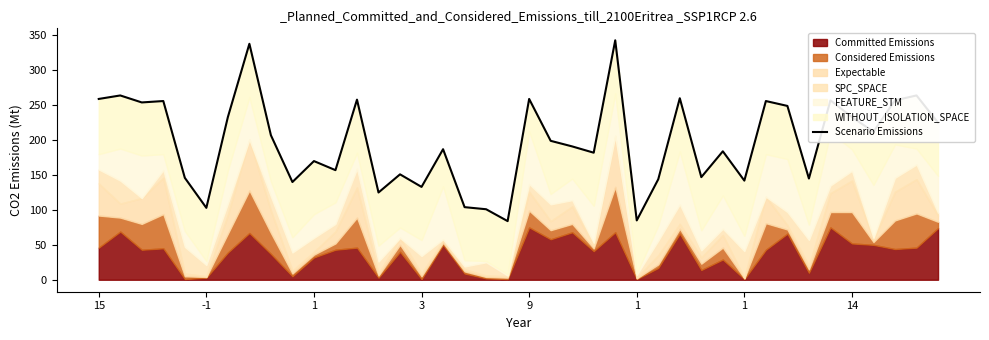

Which has a higher value, 12 or 22?

12